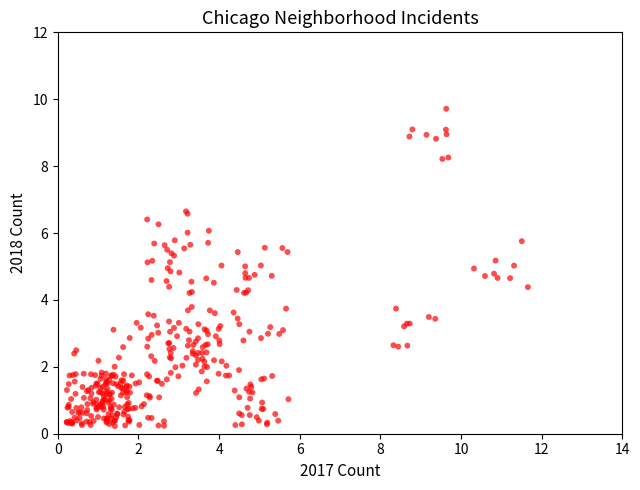

What is the range of X values (max minus min)?

11.4